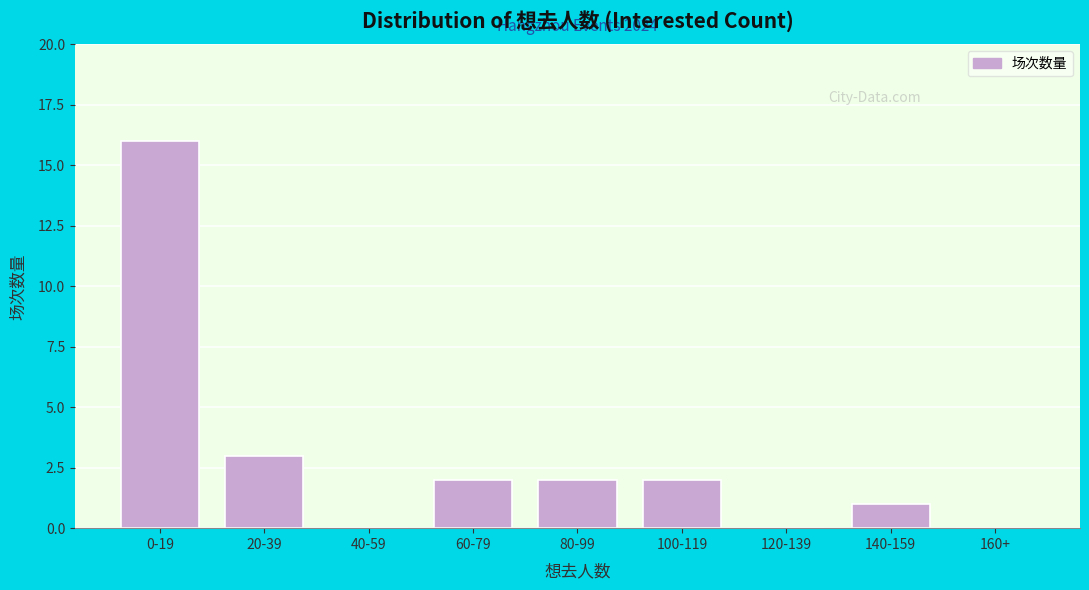

Reading right to left, list all the values displayed in this chart.

160+=0	140-159=1	120-139=0	100-119=2	80-99=2	60-79=2	40-59=0	20-39=3	0-19=16